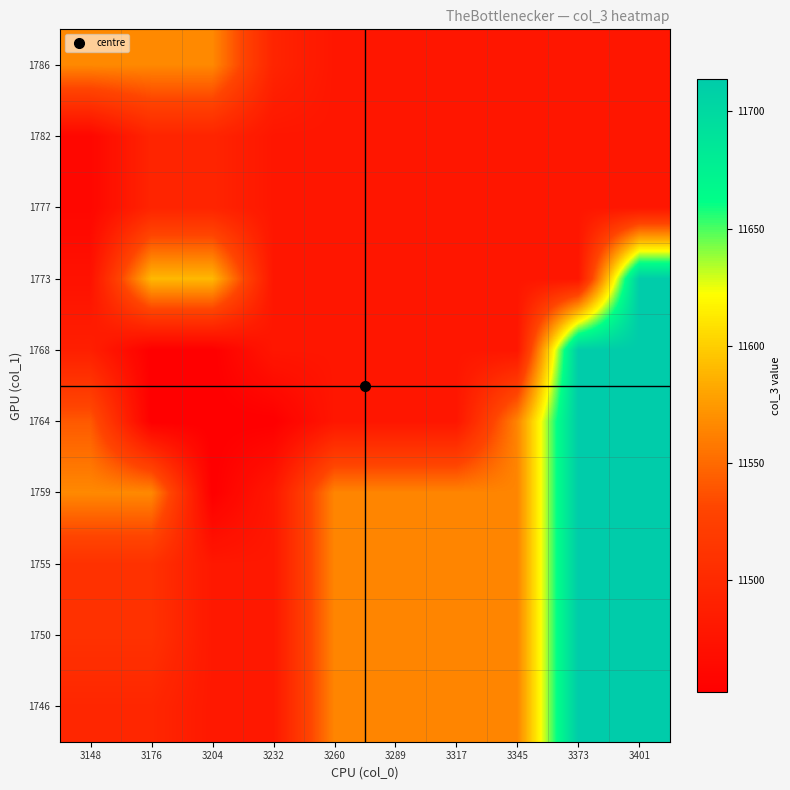

Reading right to left, transcribe all the data shown in this chart.

1746: 3401=11714.0	3373=11714.0	3345=11564.0	3317=11564.0	3289=11564.0	3260=11564.0	3232=11480.0	3204=11480.0	3176=11496.6	3148=11496.6
1750: 3401=11714.0	3373=11714.0	3345=11564.0	3317=11564.0	3289=11564.0	3260=11564.0	3232=11480.0	3204=11480.0	3176=11509.0	3148=11509.0
1755: 3401=11714.0	3373=11714.0	3345=11564.0	3317=11564.0	3289=11564.0	3260=11564.0	3232=11480.0	3204=11480.0	3176=11508.3	3148=11508.3
1759: 3401=11714.0	3373=11714.0	3345=11564.0	3317=11564.0	3289=11564.0	3260=11564.0	3232=11480.0	3204=11452.0	3176=11566.0	3148=11566.0
1764: 3401=11714.0	3373=11714.0	3345=11564.0	3317=11478.0	3289=11478.0	3260=11478.0	3232=11452.0	3204=11452.0	3176=11452.0	3148=11541.7
1768: 3401=11714.0	3373=11714.0	3345=11478.0	3317=11478.0	3289=11478.0	3260=11478.0	3232=11478.0	3204=11452.0	3176=11452.0	3148=11488.0
1773: 3401=11714.0	3373=11478.0	3345=11478.0	3317=11478.0	3289=11478.0	3260=11478.0	3232=11478.0	3204=11590.0	3176=11590.0	3148=11473.0
1777: 3401=11478.0	3373=11478.0	3345=11478.0	3317=11478.0	3289=11478.0	3260=11478.0	3232=11478.0	3204=11494.0	3176=11494.0	3148=11460.2
1782: 3401=11478.0	3373=11478.0	3345=11478.0	3317=11478.0	3289=11478.0	3260=11478.0	3232=11478.0	3204=11494.0	3176=11494.0	3148=11460.2
1786: 3401=11478.0	3373=11478.0	3345=11478.0	3317=11478.0	3289=11478.0	3260=11478.0	3232=11494.0	3204=11566.0	3176=11566.0	3148=11566.0